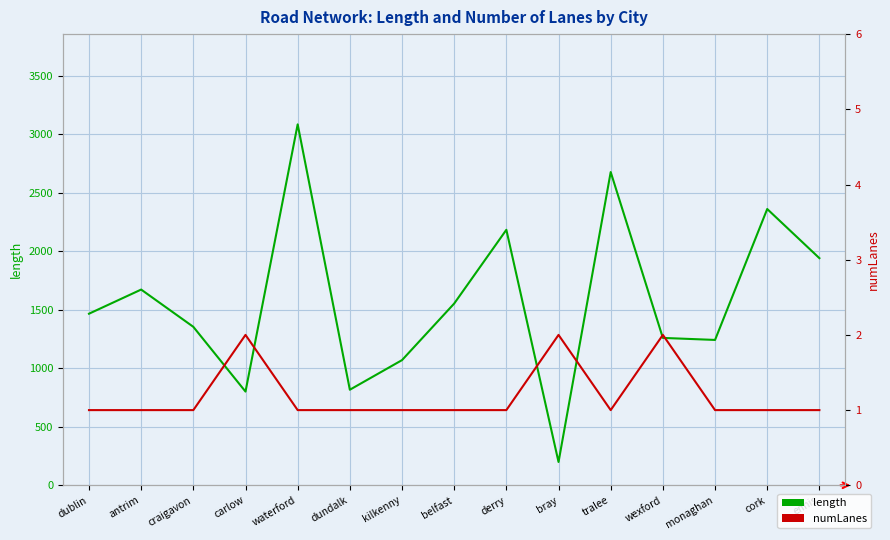

True or false: length has a value of 2676.4 at tralee.

True